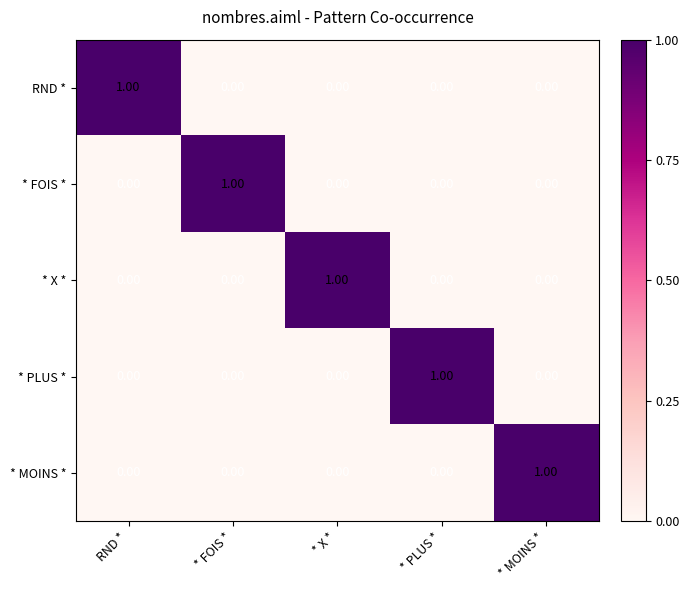

At how many categories does at least one series exceed 0?

5